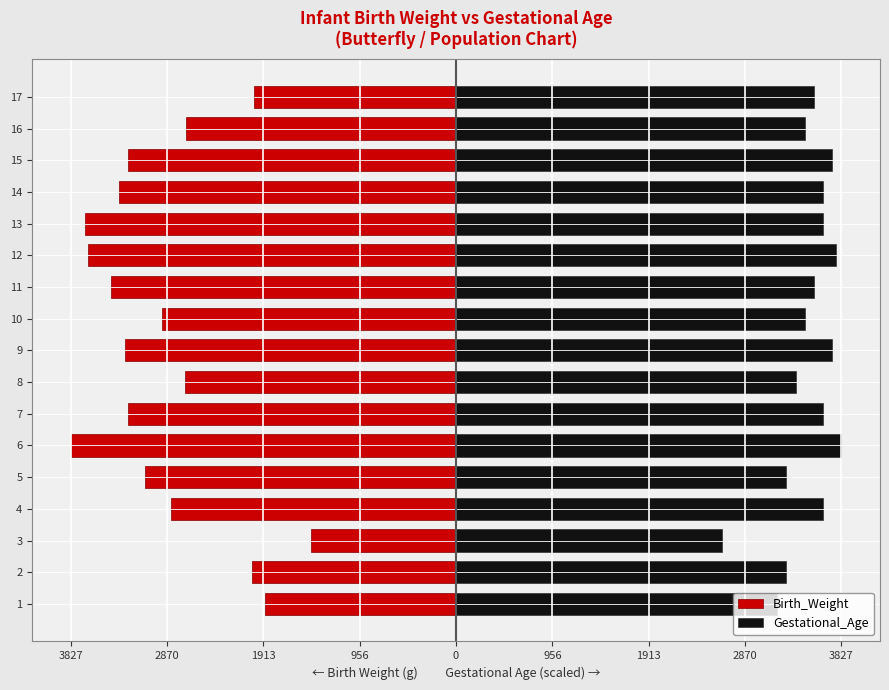

What is the maximum value shown in the chart?

3827.0